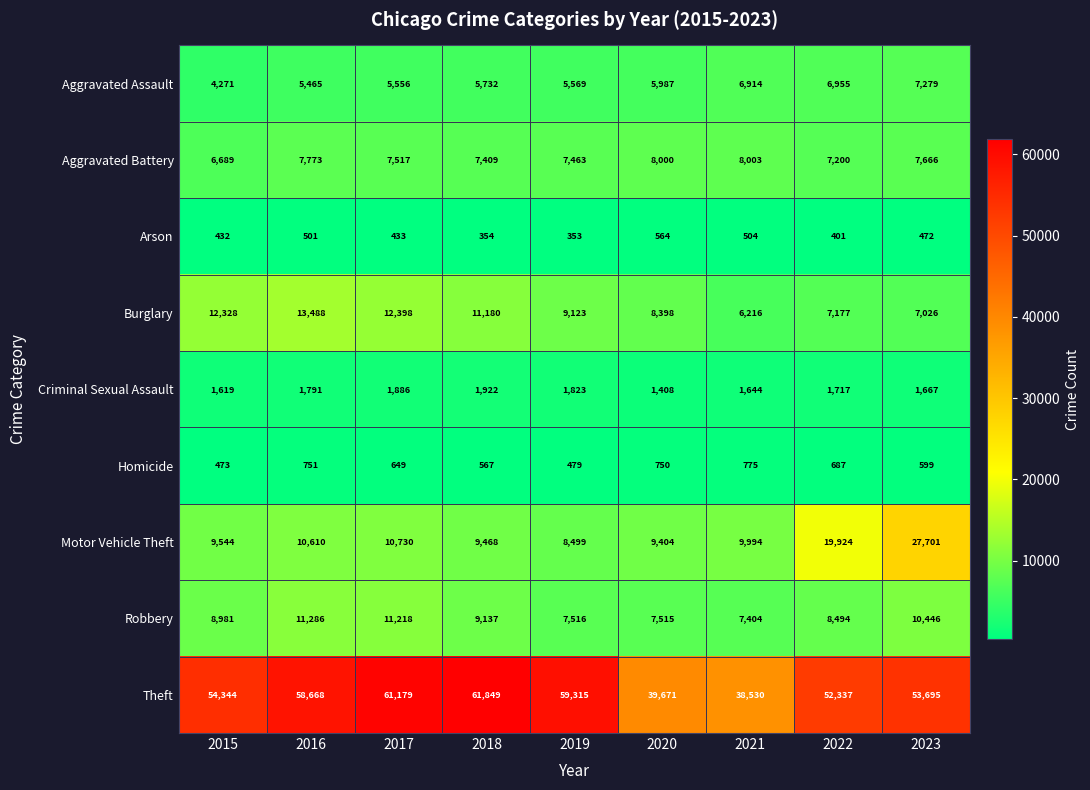

Which series changed the most between 2020 and 2023?

Motor Vehicle Theft